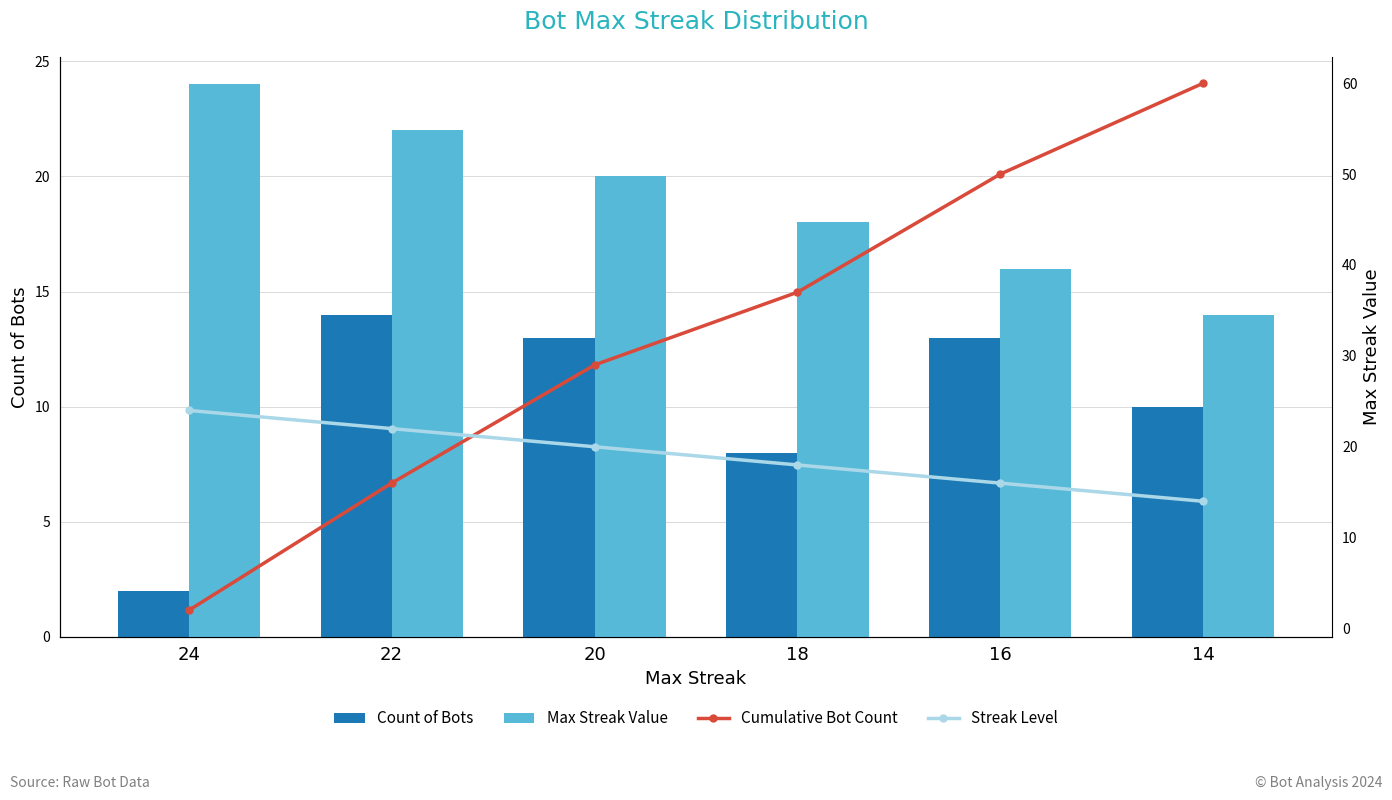

Rank the categories by Max Streak Value value from lowest to highest.

14, 16, 18, 20, 22, 24